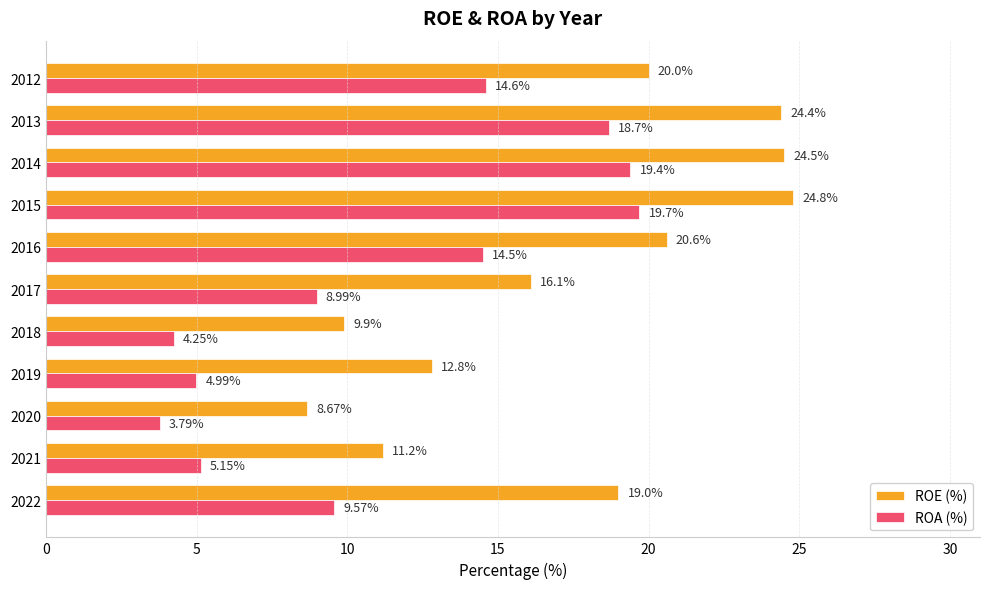

What is the difference between the ROE (%) values at 2021 and 2013?

13.2